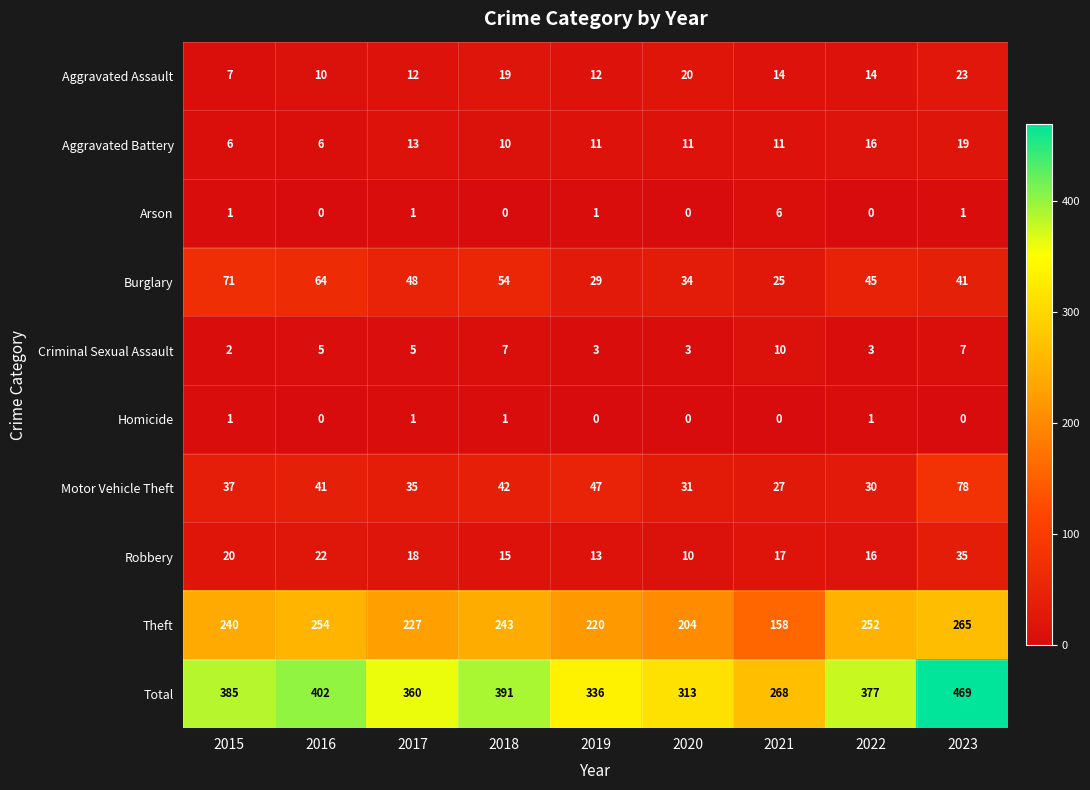

At which category does the chart reach its peak across all series?

2023